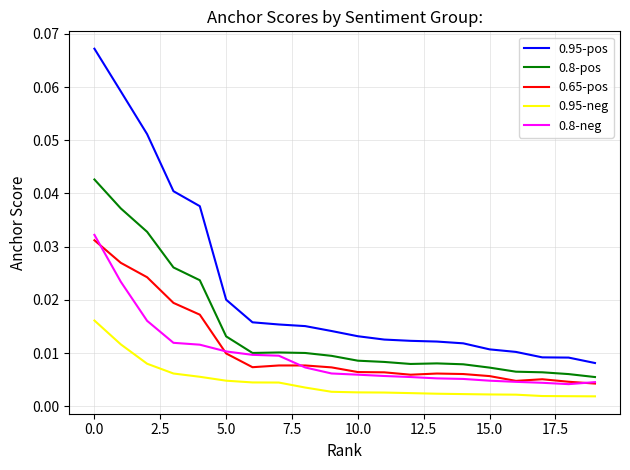

Which series has the widest spread of values?

0.95-pos